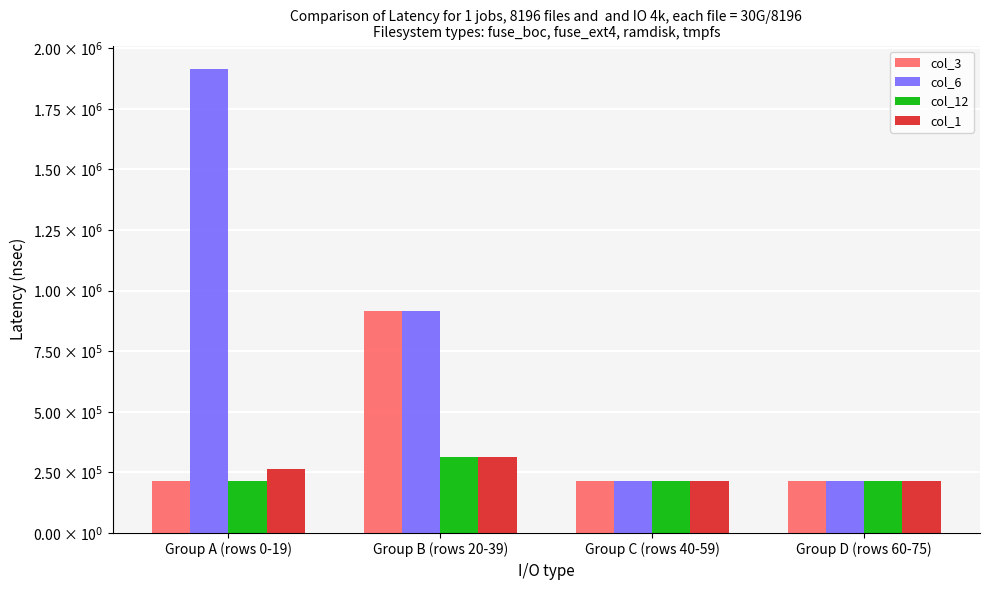

Reading left to right, transcribe all the data shown in this chart.

col_3: Group A (rows 0-19)=215000	Group B (rows 20-39)=915000	Group C (rows 40-59)=215000	Group D (rows 60-75)=215000
col_6: Group A (rows 0-19)=1915000	Group B (rows 20-39)=915000	Group C (rows 40-59)=215000	Group D (rows 60-75)=215000
col_12: Group A (rows 0-19)=215000	Group B (rows 20-39)=315000	Group C (rows 40-59)=215000	Group D (rows 60-75)=215000
col_1: Group A (rows 0-19)=265000	Group B (rows 20-39)=315000	Group C (rows 40-59)=215000	Group D (rows 60-75)=215000